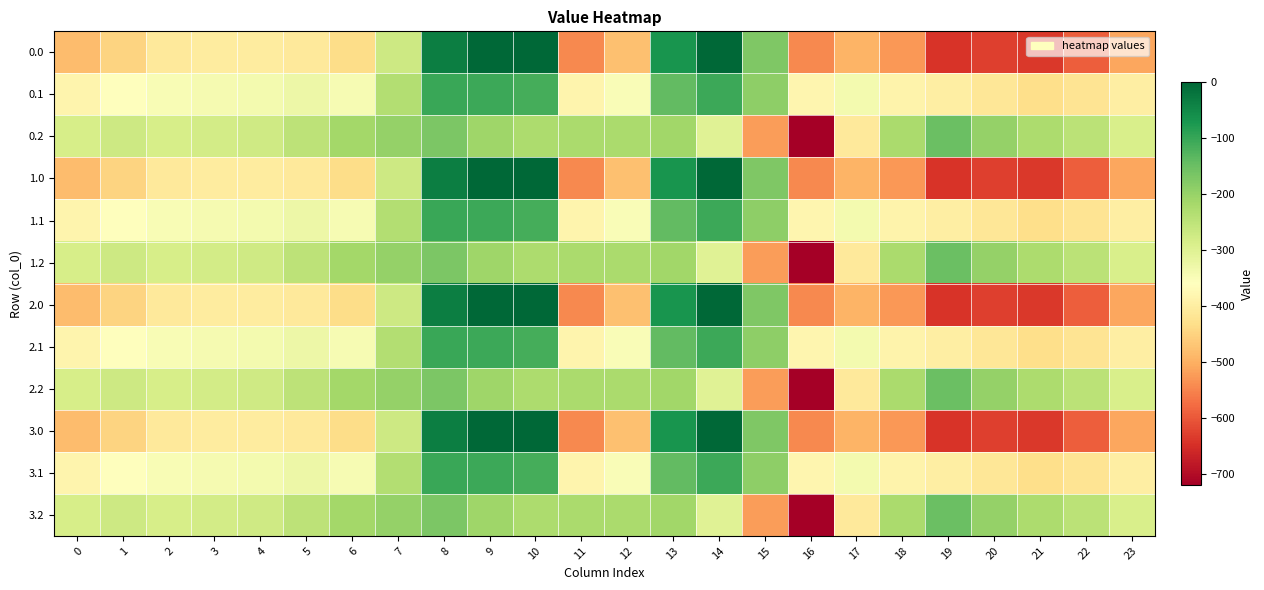

Reading right to left, what are all the values shown in this chart?

0.0: 23=-511.3	22=-592.3	21=-638.4	20=-629.9	19=-644.5	18=-529.6	17=-493.8	16=-545.4	15=-172.8	14=-0.3	13=-70.2	12=-477.2	11=-544.3	10=0.0	9=0.0	8=-35.0	7=-270.7	6=-435.0	5=-410.8	4=-404.9	3=-404.4	2=-410.3	1=-449.5	0=-482.0
0.1: 23=-399.4	22=-419.9	21=-432.4	20=-414.5	19=-399.7	18=-388.5	17=-340.1	16=-380.5	15=-190.4	14=-105.5	13=-141.2	12=-350.8	11=-384.7	10=-114.0	9=-104.8	8=-102.3	7=-234.9	6=-345.2	5=-329.5	4=-339.6	3=-342.7	2=-347.9	1=-361.1	0=-384.6
0.2: 23=-287.5	22=-247.4	21=-226.4	20=-199.2	19=-151.1	18=-223.1	17=-409.5	16=-721.2	15=-522.2	14=-301.9	13=-212.2	12=-224.3	11=-225.2	10=-228.0	9=-209.6	8=-169.5	7=-199.0	6=-216.4	5=-248.1	4=-274.4	3=-281.0	2=-285.5	1=-272.7	0=-287.1
1.0: 23=-511.3	22=-592.3	21=-638.4	20=-629.9	19=-644.5	18=-529.6	17=-493.8	16=-545.4	15=-172.8	14=-0.3	13=-70.2	12=-477.2	11=-544.3	10=0.0	9=0.0	8=-35.0	7=-270.7	6=-435.0	5=-410.8	4=-404.9	3=-404.4	2=-410.3	1=-449.5	0=-482.0
1.1: 23=-399.4	22=-419.9	21=-432.4	20=-414.5	19=-399.7	18=-388.5	17=-340.1	16=-380.5	15=-190.4	14=-105.5	13=-141.2	12=-350.8	11=-384.7	10=-114.0	9=-104.8	8=-102.3	7=-234.9	6=-345.2	5=-329.5	4=-339.6	3=-342.7	2=-347.9	1=-361.1	0=-384.6
1.2: 23=-287.5	22=-247.4	21=-226.4	20=-199.2	19=-151.1	18=-223.1	17=-409.5	16=-721.2	15=-522.2	14=-301.9	13=-212.2	12=-224.3	11=-225.2	10=-228.0	9=-209.6	8=-169.5	7=-199.0	6=-216.4	5=-248.1	4=-274.4	3=-281.0	2=-285.5	1=-272.7	0=-287.1
2.0: 23=-511.3	22=-592.3	21=-638.4	20=-629.9	19=-644.5	18=-529.6	17=-493.8	16=-545.4	15=-172.8	14=-0.3	13=-70.2	12=-477.2	11=-544.3	10=0.0	9=0.0	8=-35.0	7=-270.7	6=-435.0	5=-410.8	4=-404.9	3=-404.4	2=-410.3	1=-449.5	0=-482.0
2.1: 23=-399.4	22=-419.9	21=-432.4	20=-414.5	19=-399.7	18=-388.5	17=-340.1	16=-380.5	15=-190.4	14=-105.5	13=-141.2	12=-350.8	11=-384.7	10=-114.0	9=-104.8	8=-102.3	7=-234.9	6=-345.2	5=-329.5	4=-339.6	3=-342.7	2=-347.9	1=-361.1	0=-384.6
2.2: 23=-287.5	22=-247.4	21=-226.4	20=-199.2	19=-151.1	18=-223.1	17=-409.5	16=-721.2	15=-522.2	14=-301.9	13=-212.2	12=-224.3	11=-225.2	10=-228.0	9=-209.6	8=-169.5	7=-199.0	6=-216.4	5=-248.1	4=-274.4	3=-281.0	2=-285.5	1=-272.7	0=-287.1
3.0: 23=-511.3	22=-592.3	21=-638.4	20=-629.9	19=-644.5	18=-529.6	17=-493.8	16=-545.4	15=-172.8	14=-0.3	13=-70.2	12=-477.2	11=-544.3	10=0.0	9=0.0	8=-35.0	7=-270.7	6=-435.0	5=-410.8	4=-404.9	3=-404.4	2=-410.3	1=-449.5	0=-482.0
3.1: 23=-399.4	22=-419.9	21=-432.4	20=-414.5	19=-399.7	18=-388.5	17=-340.1	16=-380.5	15=-190.4	14=-105.5	13=-141.2	12=-350.8	11=-384.7	10=-114.0	9=-104.8	8=-102.3	7=-234.9	6=-345.2	5=-329.5	4=-339.6	3=-342.7	2=-347.9	1=-361.1	0=-384.6
3.2: 23=-287.5	22=-247.4	21=-226.4	20=-199.2	19=-151.1	18=-223.1	17=-409.5	16=-721.2	15=-522.2	14=-301.9	13=-212.2	12=-224.3	11=-225.2	10=-228.0	9=-209.6	8=-169.5	7=-199.0	6=-216.4	5=-248.1	4=-274.4	3=-281.0	2=-285.5	1=-272.7	0=-287.1